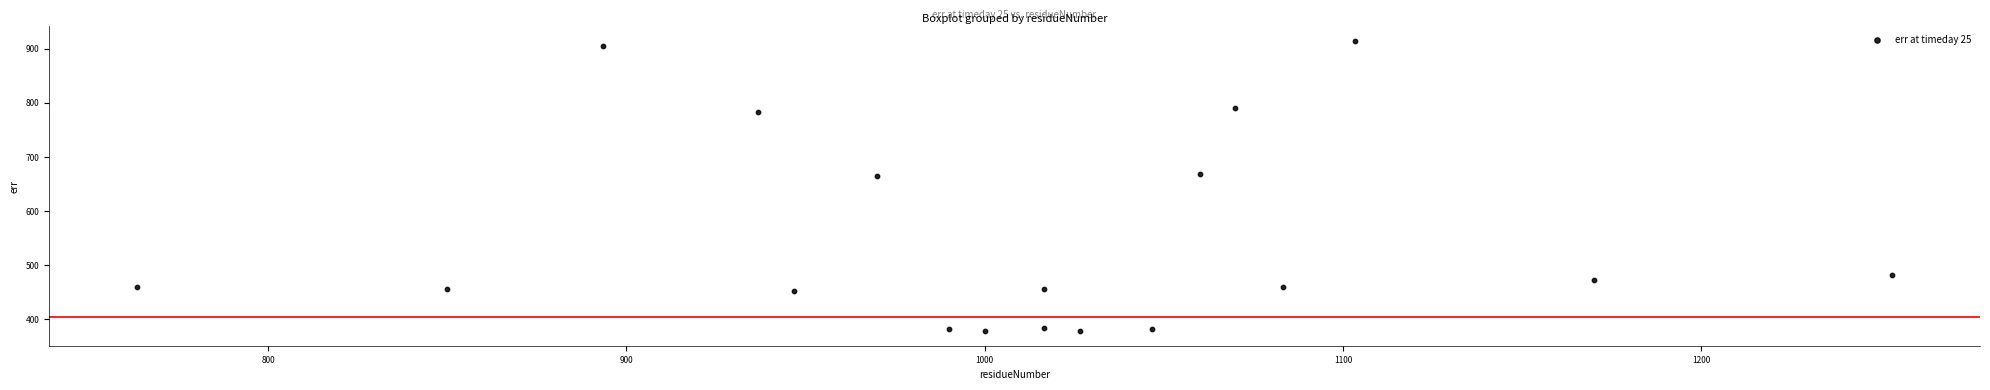

What is the range of Y values (max minus min)?

536.6